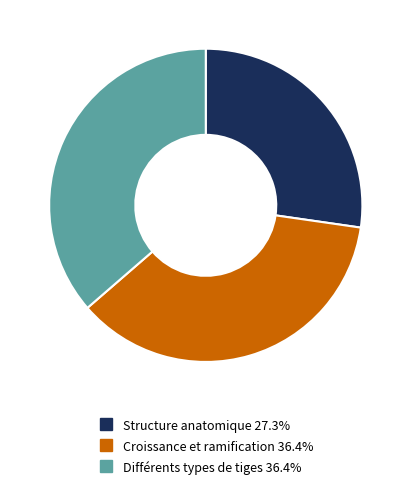

Combined, do Croissance et ramification and Différents types de tiges account for over 50%?

Yes